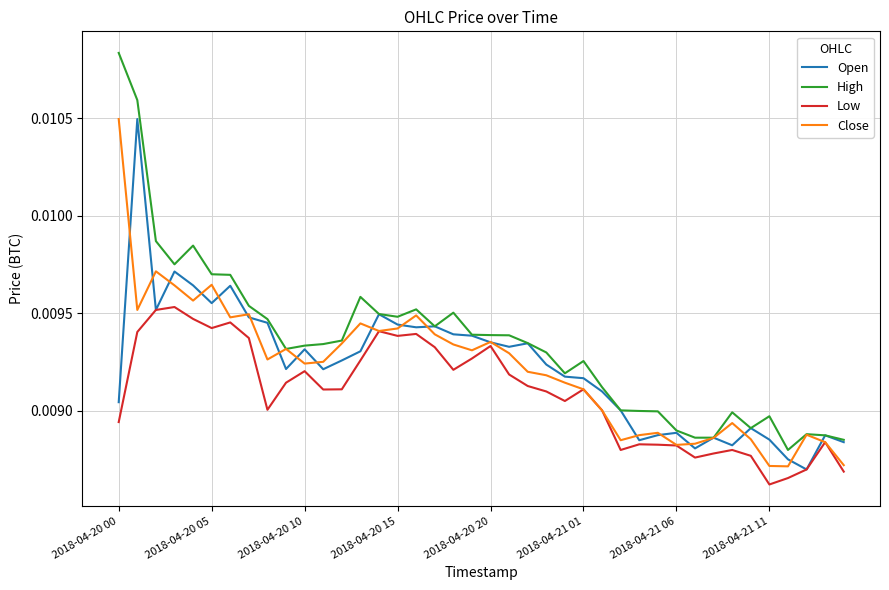

What are all the series names shown in the legend?

Open, High, Low, Close